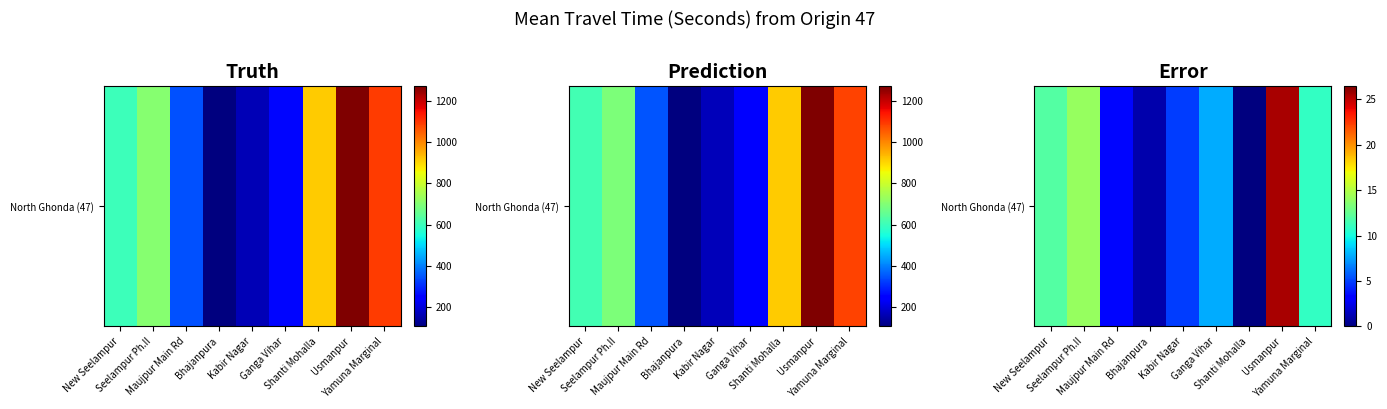

Reading right to left, transcribe all the data shown in this chart.

11.0	25.5	0.0	7.8	4.9	1.0	3.5	14.1	12.0